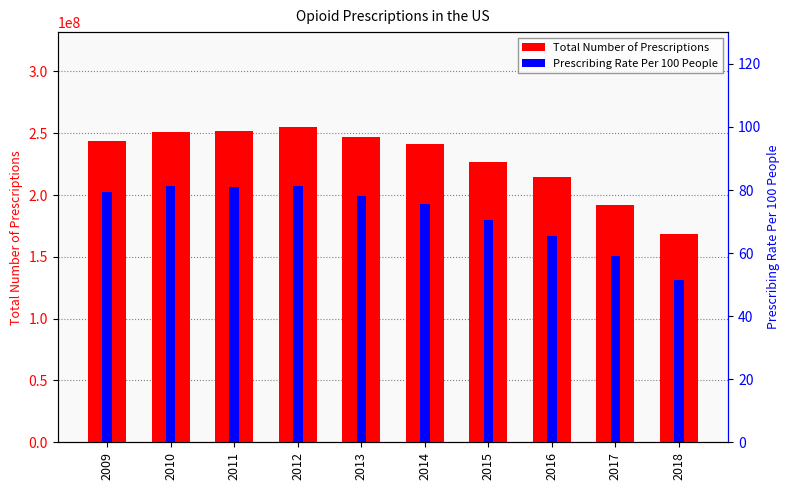

What is the spread (max minus min) of values at 2014?

240992945.4